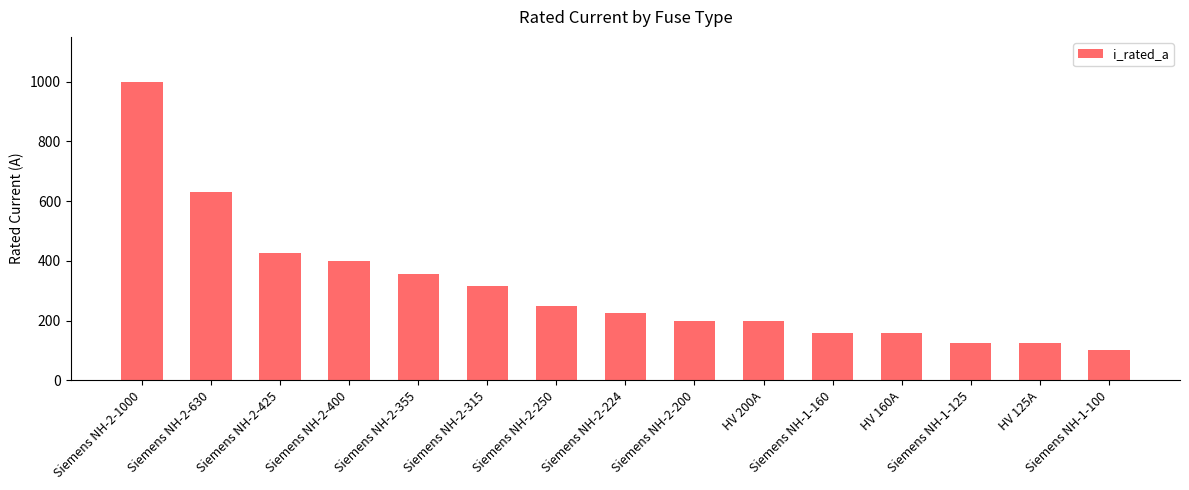

Are the bars grouped side by side (vs. stacked)?

No